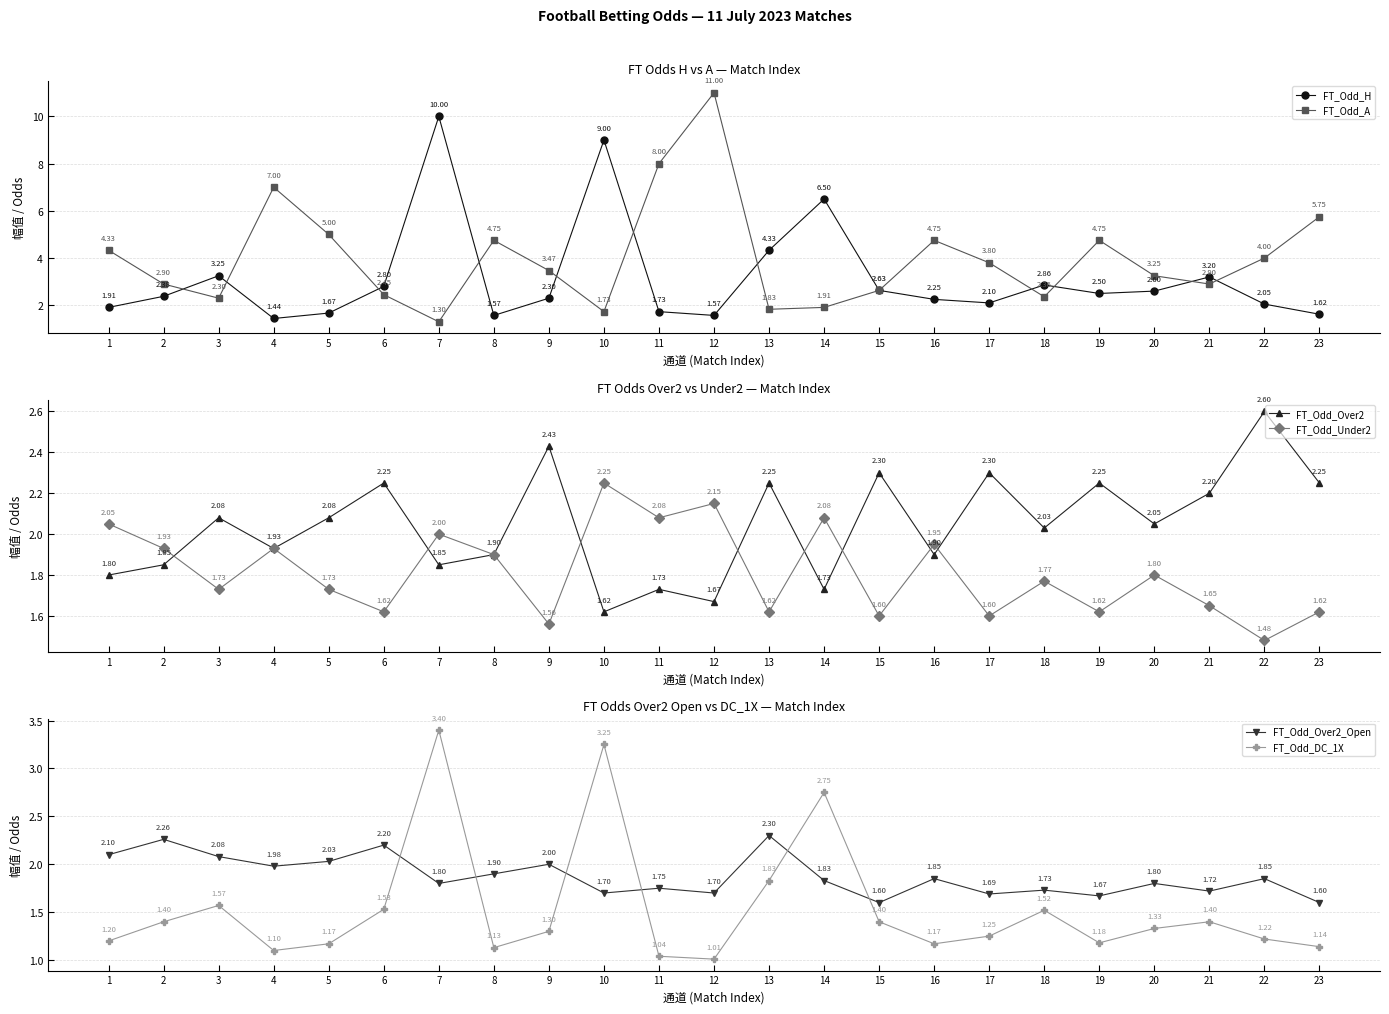

What value does the FT_Odd_A series have at 9?

3.5